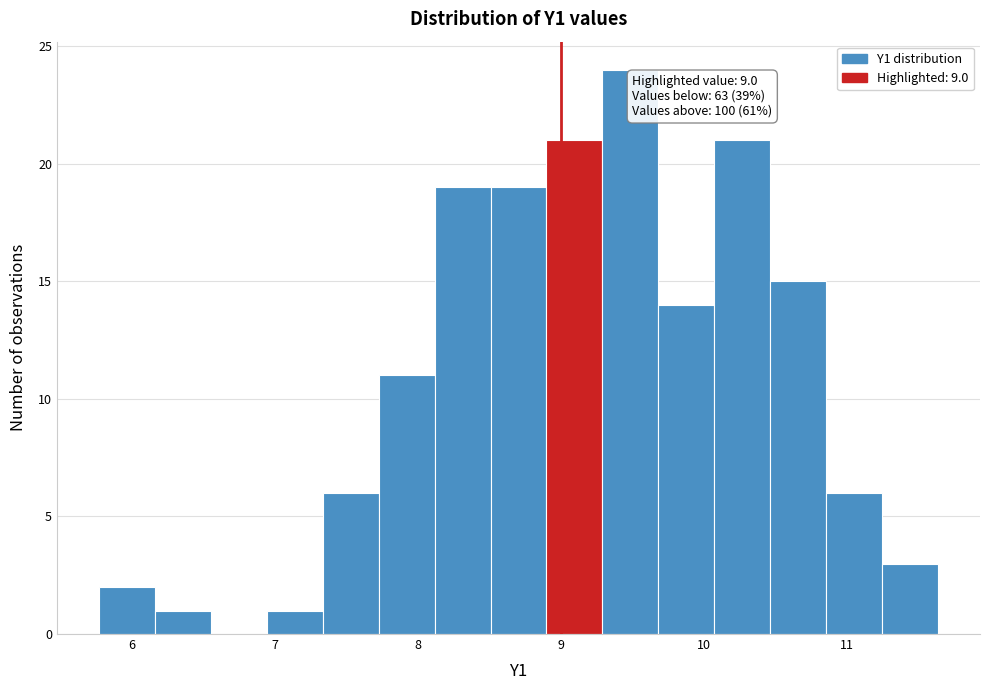

Around what value on the x-axis is the tallest bar? Give the approximate position of its centre, as read against the axis.

9.5